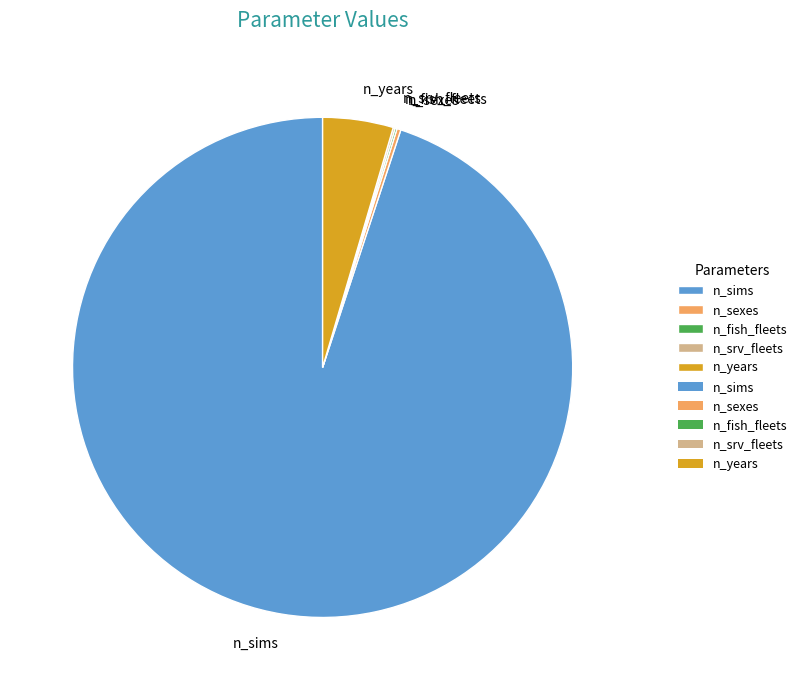

Is there a majority slice in this chart?

Yes